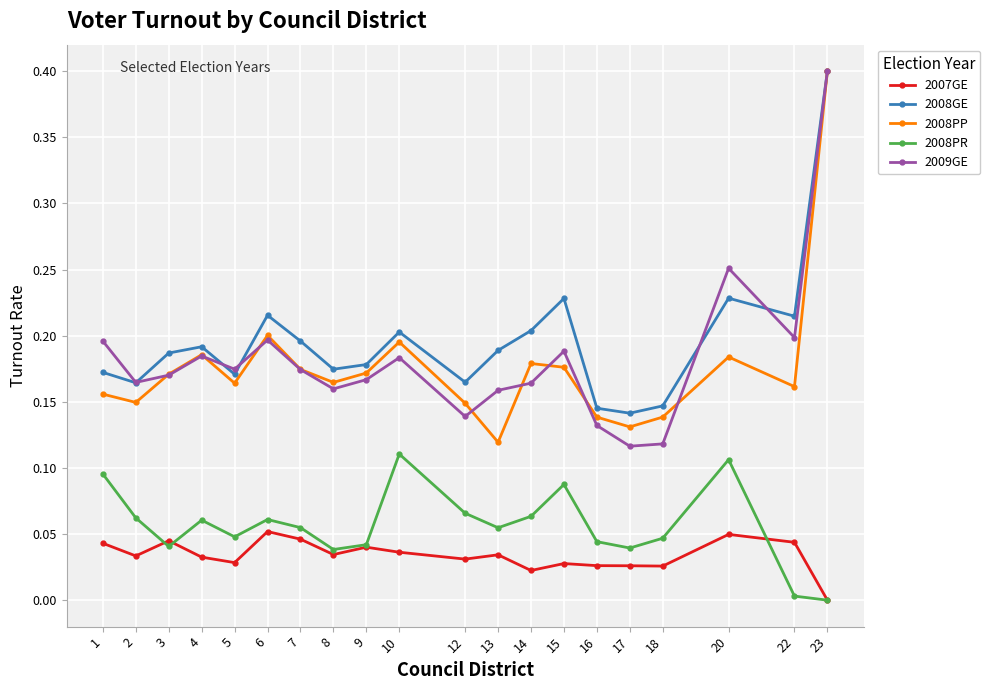

How many interior local peaks does the 2009GE series have?

5